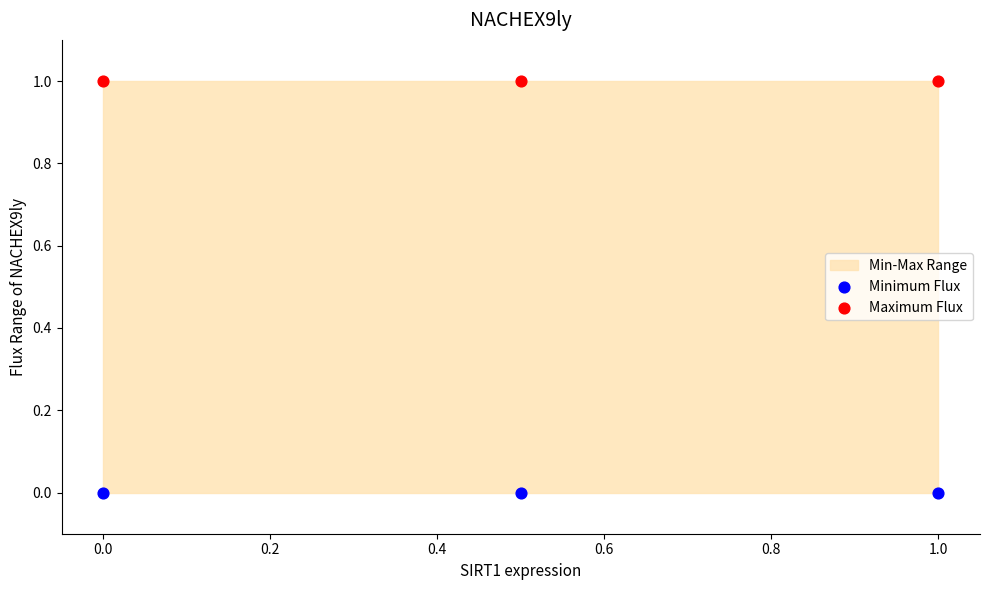

Which series reaches the minimum Y coordinate?

Minimum Flux